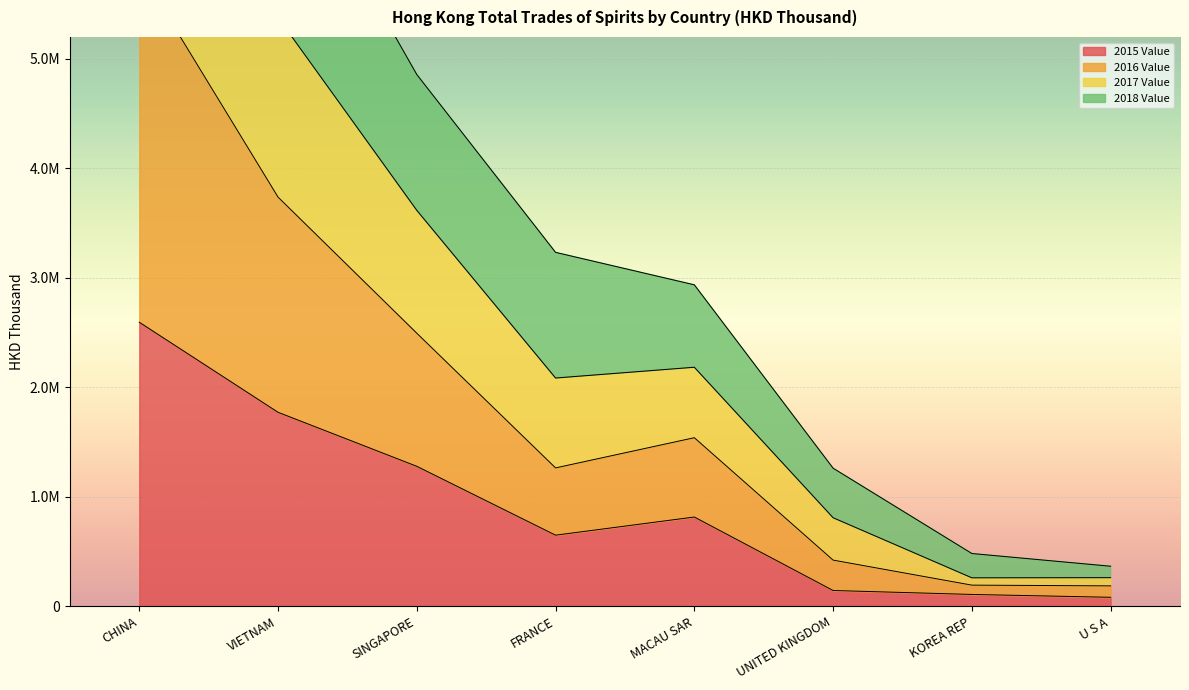

What is the difference between the highest and lowest values at CHINA?

10133284.1